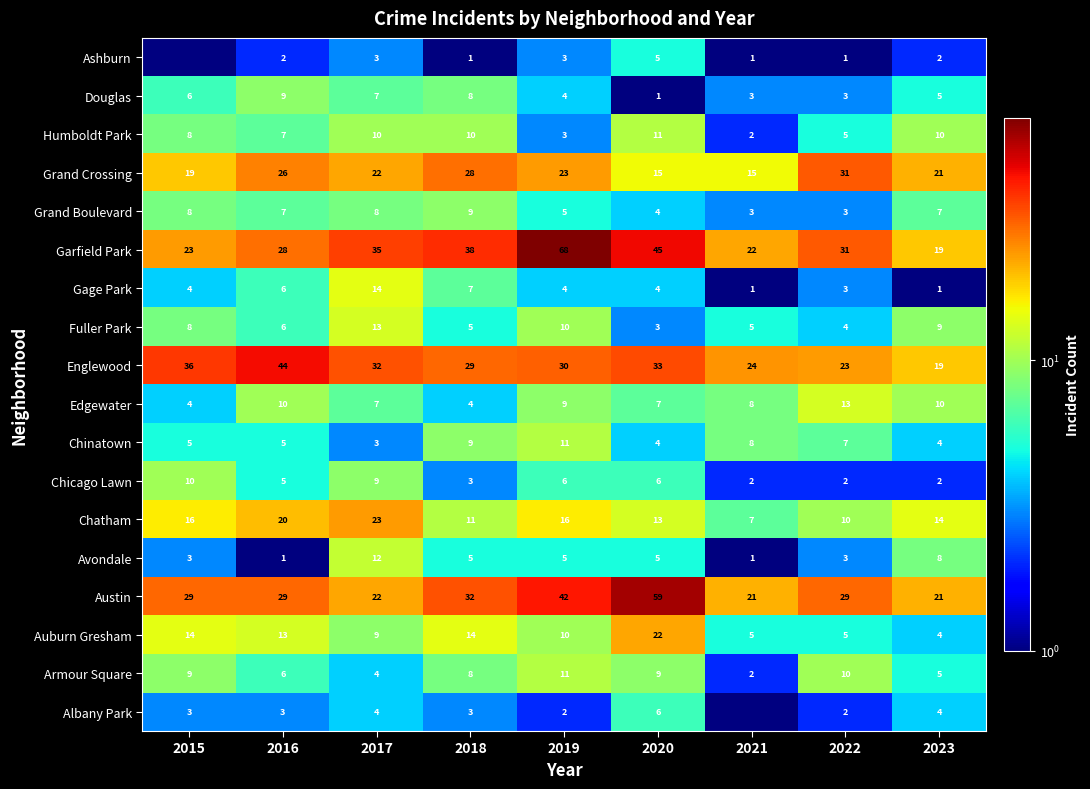

Which has a higher value, 2017 or 2020?

2020